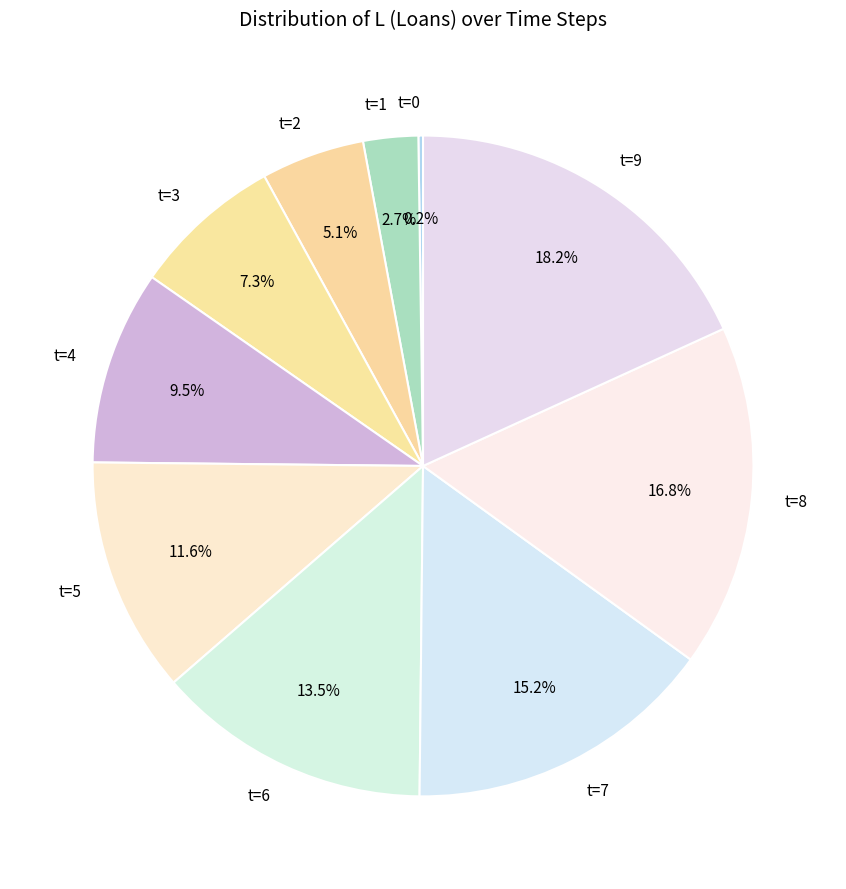

What is the ratio of the value at t=6 to the value at t=7?

0.9